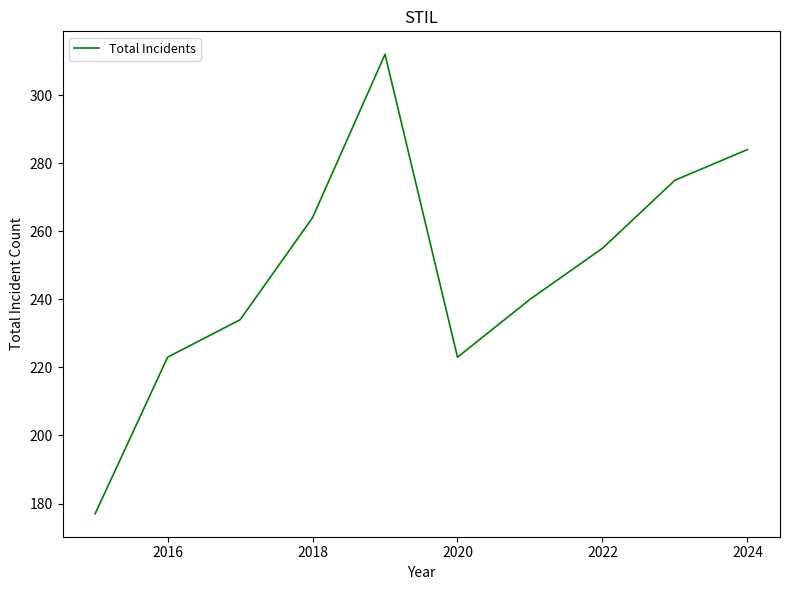

What is the average value?

249